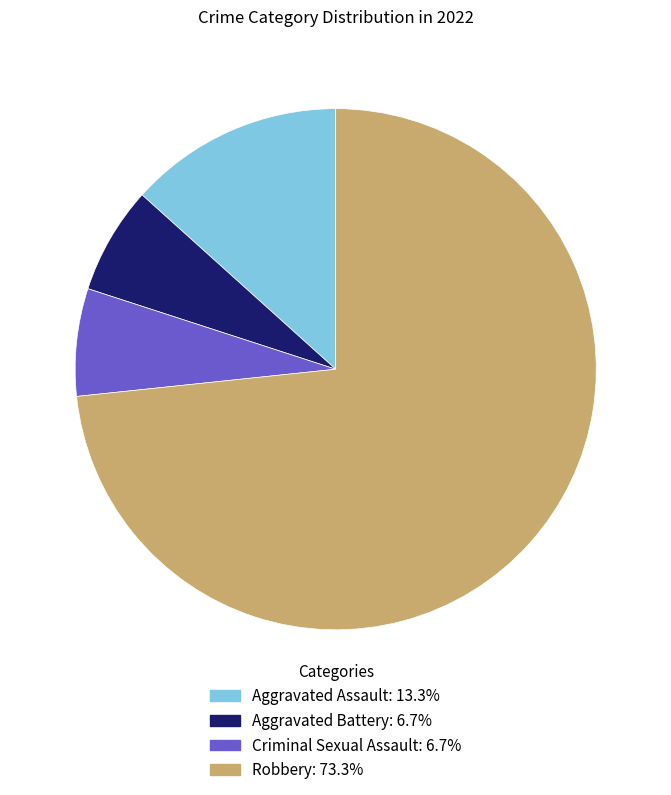

Do Aggravated Assault and Robbery together represent more than half of the pie?

Yes